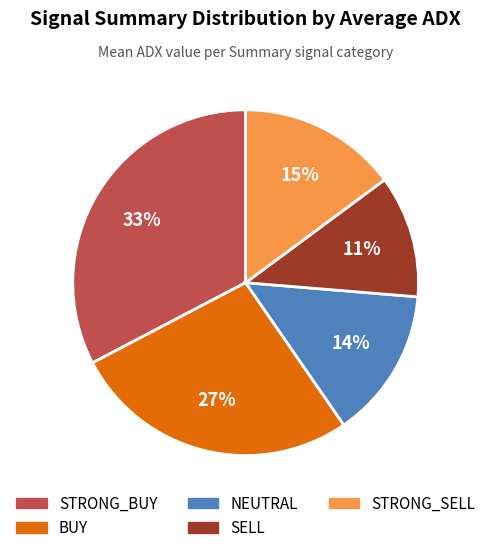

Between SELL and NEUTRAL, which is larger?

NEUTRAL